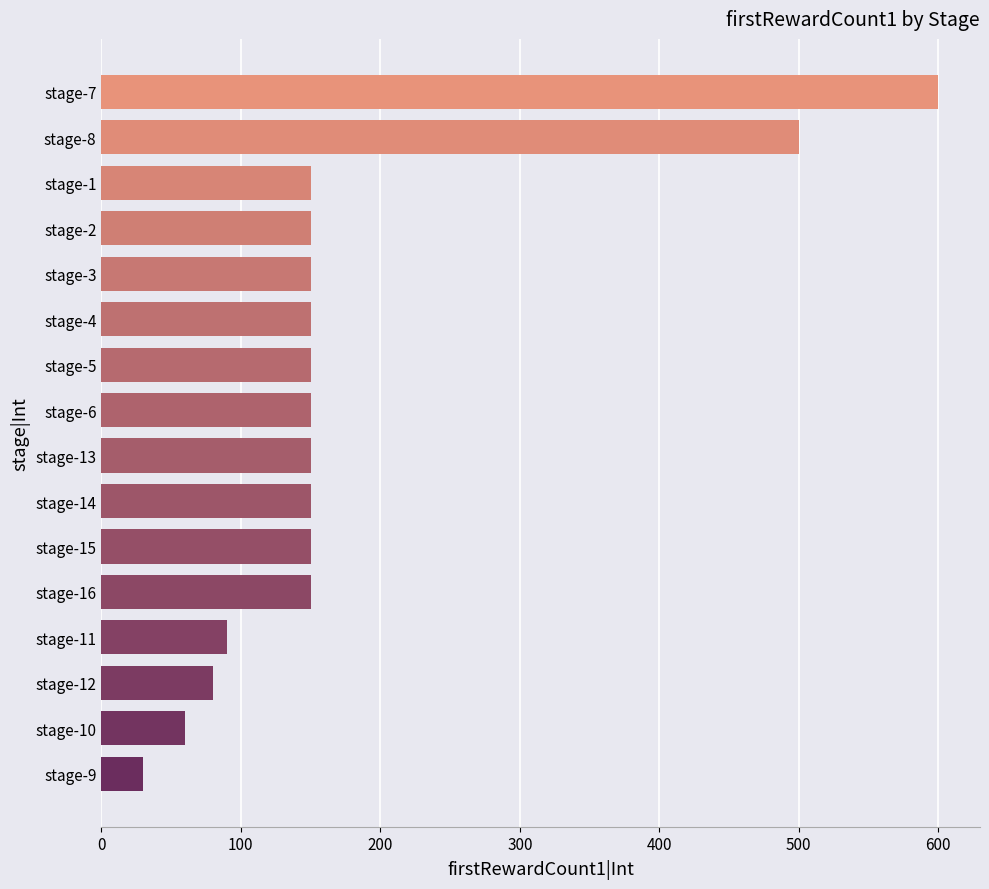

The value at stage-2 is 150. True or false?

True